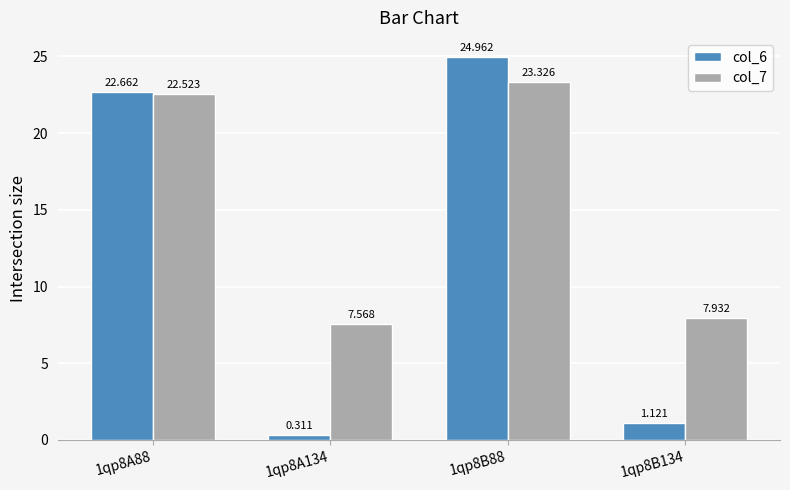

What is the value of the col_7 bar at the 4th from the left?

7.9